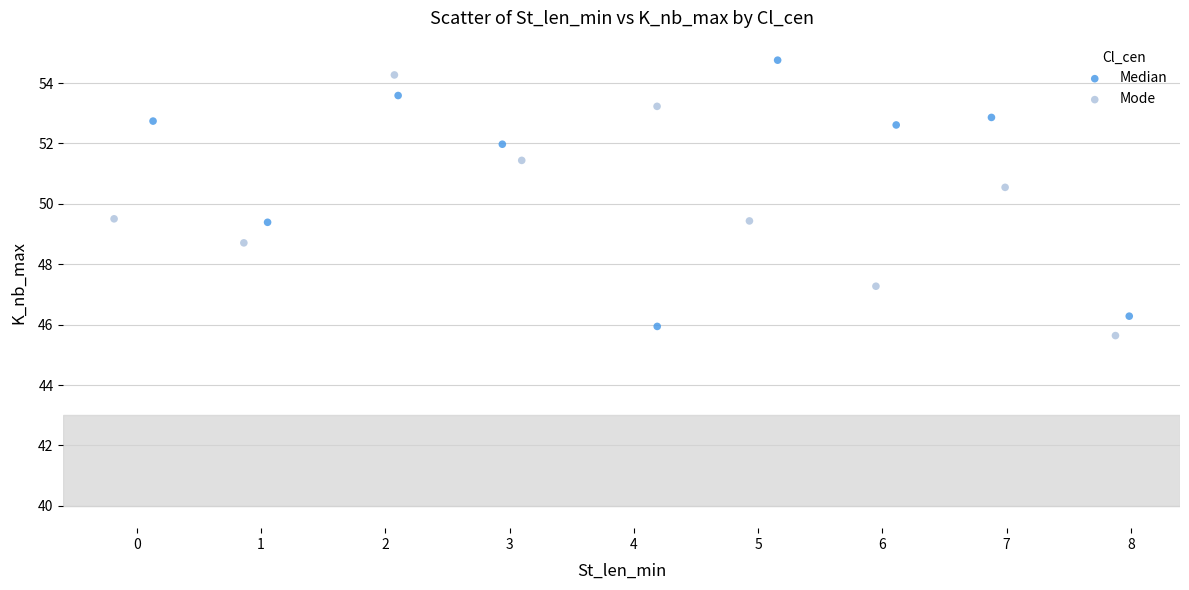

Which series contains the lowest Y value?

Mode